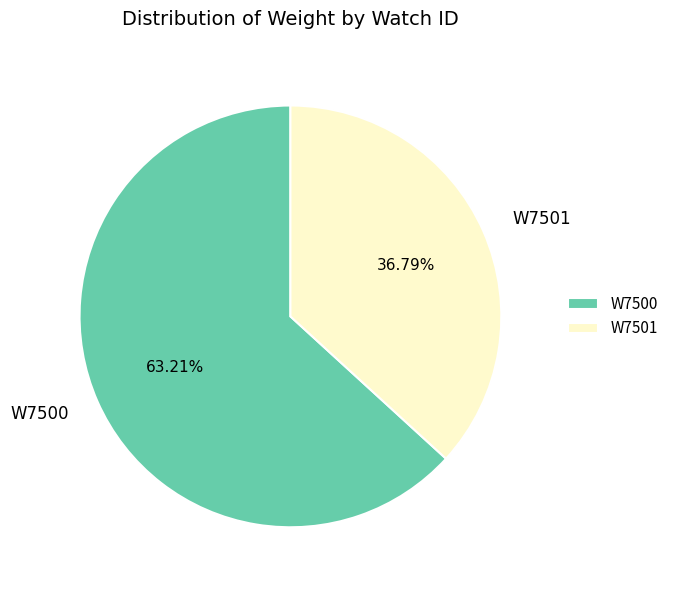

True or false: W7501 accounts for 23% of the total.

False